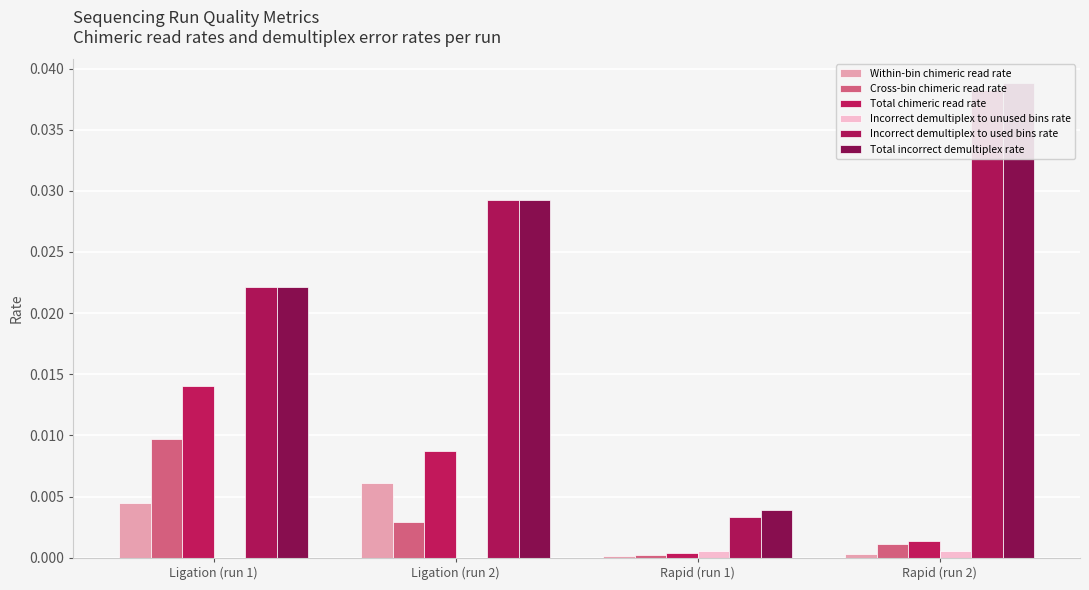

At which category is the sum across all series the highest?

Rapid (run 2)